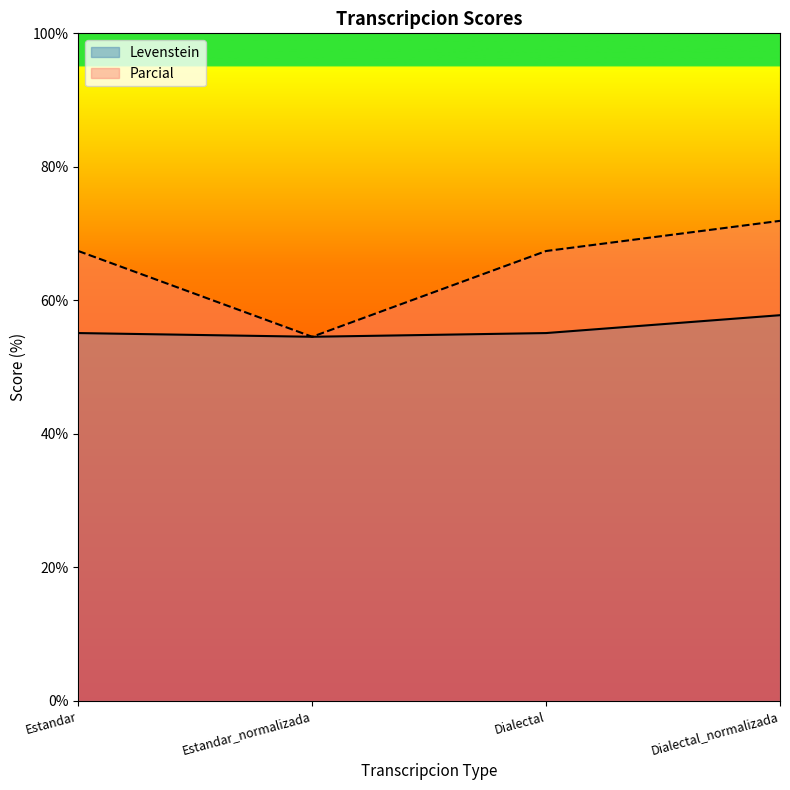

Count the number of data series in this chart.

2